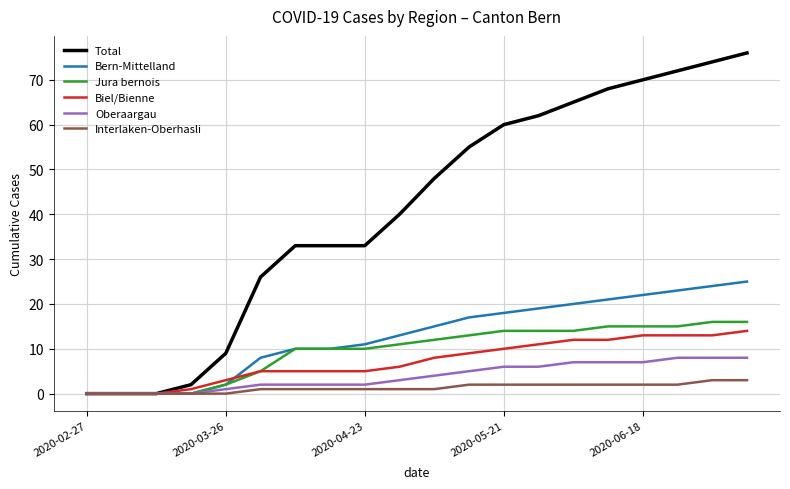

Which series has the largest total across all categories?

Total